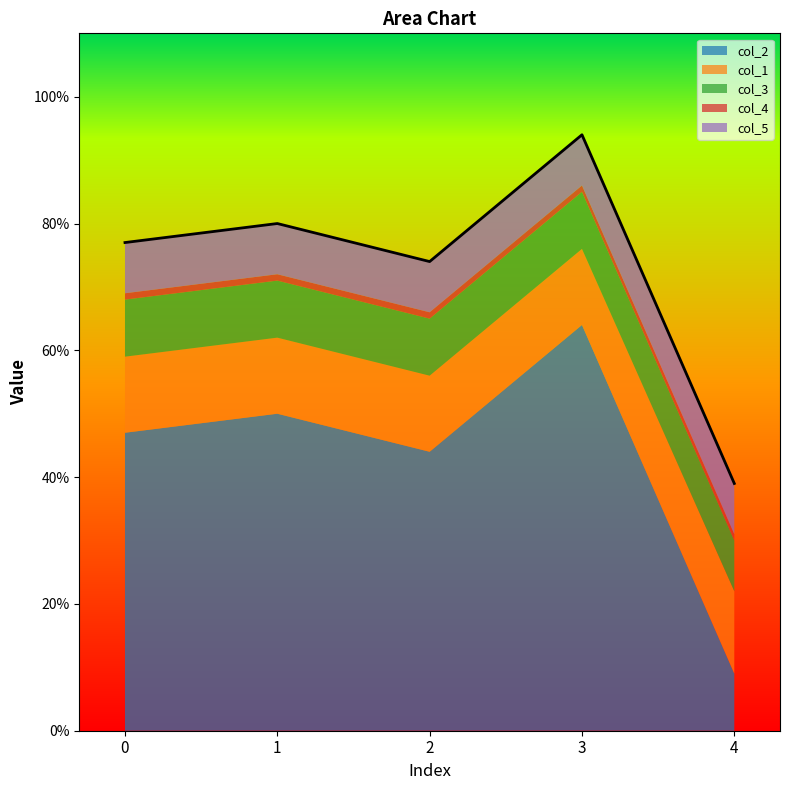

Which series has the largest range (max minus min)?

col_2